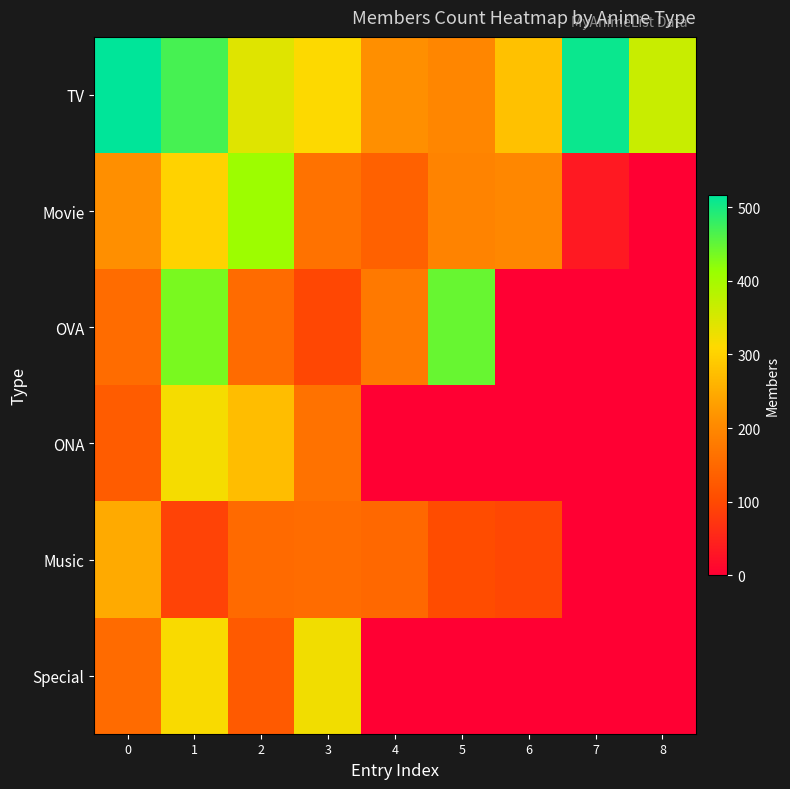

Reading right to left, transcribe all the data shown in this chart.

TV: 8=364	7=508	6=279	5=197	4=211	3=311	2=341	1=468	0=516
Movie: 8=0	7=35	6=198	5=192	4=138	3=165	2=408	1=301	0=211
OVA: 8=0	7=0	6=0	5=446	4=177	3=96	2=154	1=434	0=155
ONA: 8=0	7=0	6=0	5=0	4=0	3=165	2=273	1=319	0=130
Music: 8=0	7=0	6=97	5=104	4=149	3=156	2=153	1=91	0=247
Special: 8=0	7=0	6=0	5=0	4=0	3=323	2=126	1=315	0=154